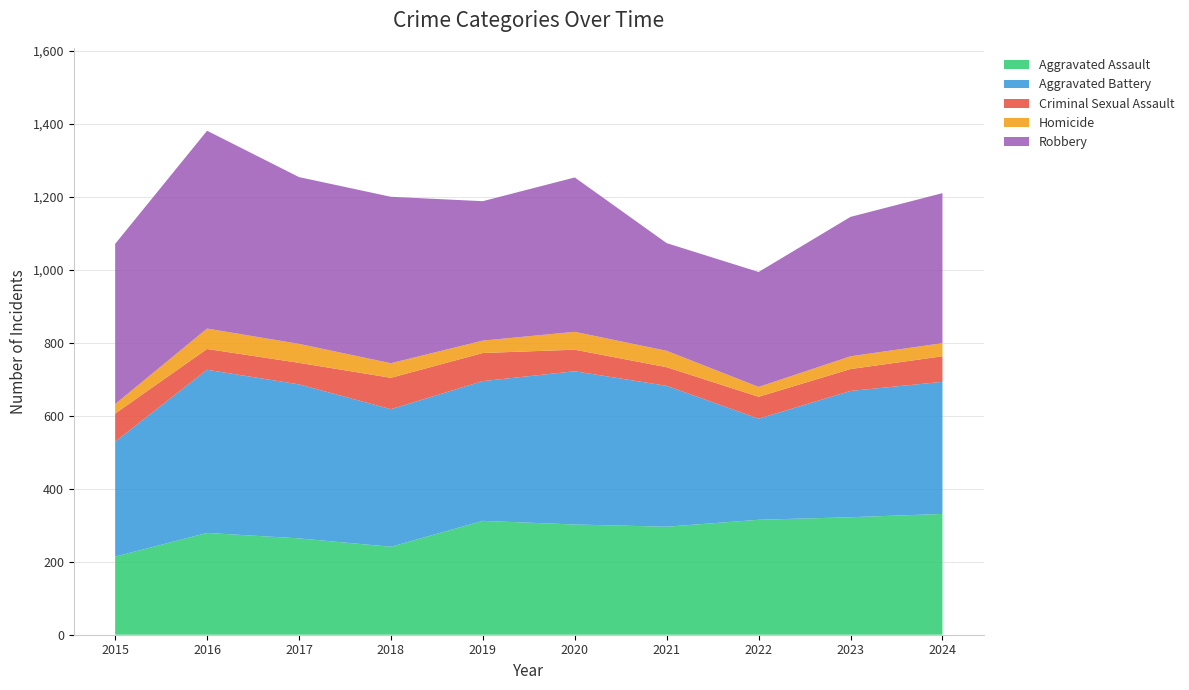

Reading left to right, extract all data points from this chart.

Aggravated Assault: 214	279	264	241	312	302	296	315	322	331
Aggravated Battery: 315	447	422	377	383	420	386	277	346	362
Criminal Sexual Assault: 77	57	59	86	77	59	51	60	60	70
Homicide: 26	56	52	40	34	49	45	27	35	36
Robbery: 439	542	457	456	382	423	295	315	382	411